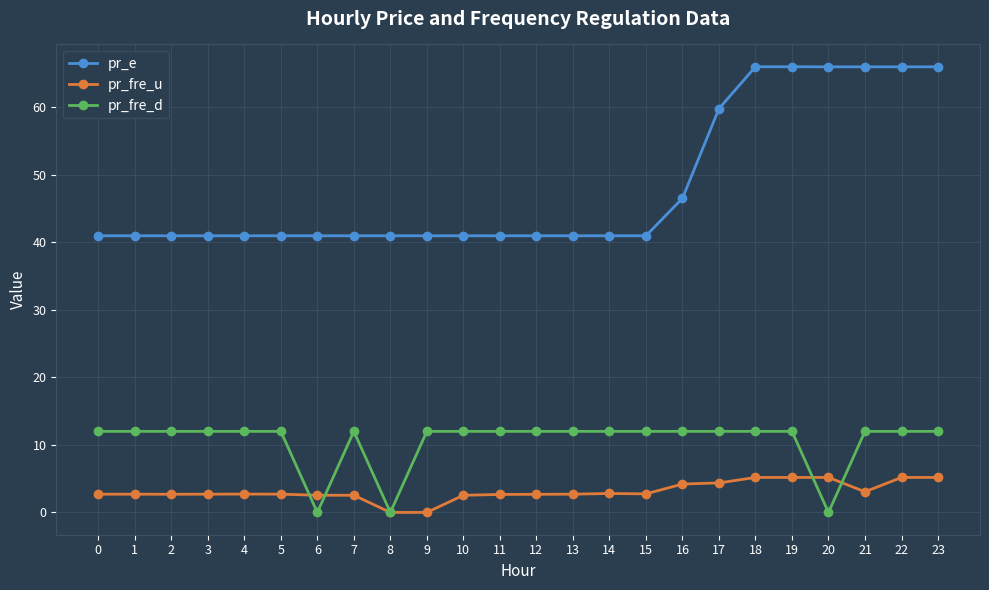

Which series has the largest total across all categories?

pr_e